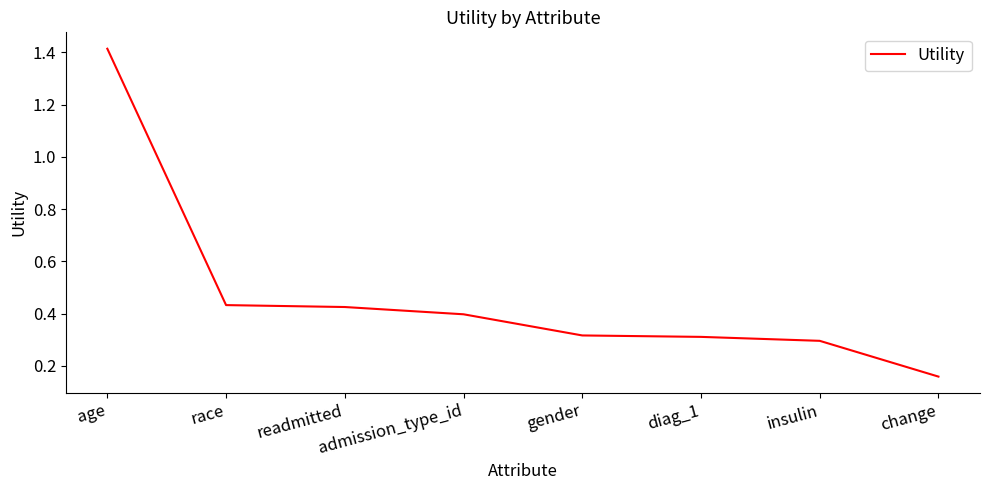

The chart shows a value of 0.3 at gender. True or false?

True